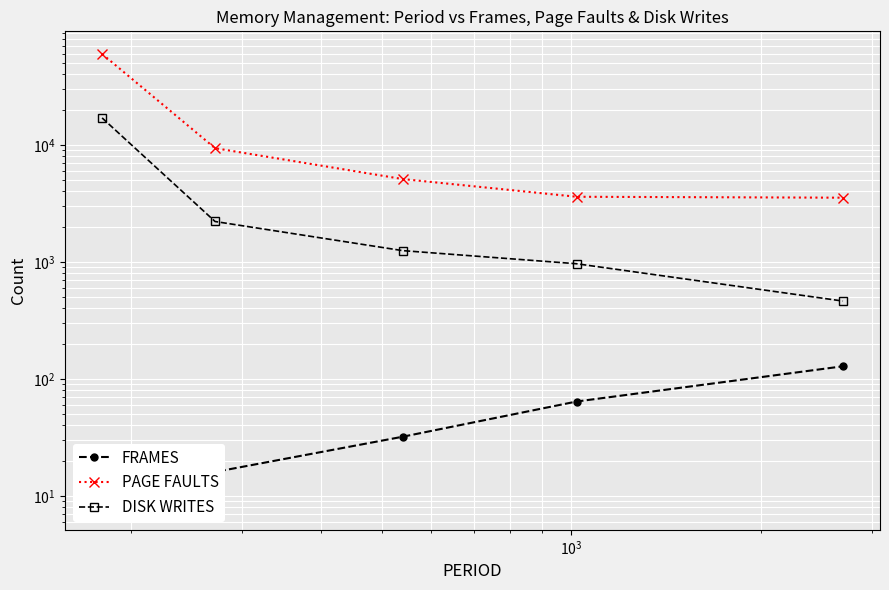

Count the number of categories in the chart.

5